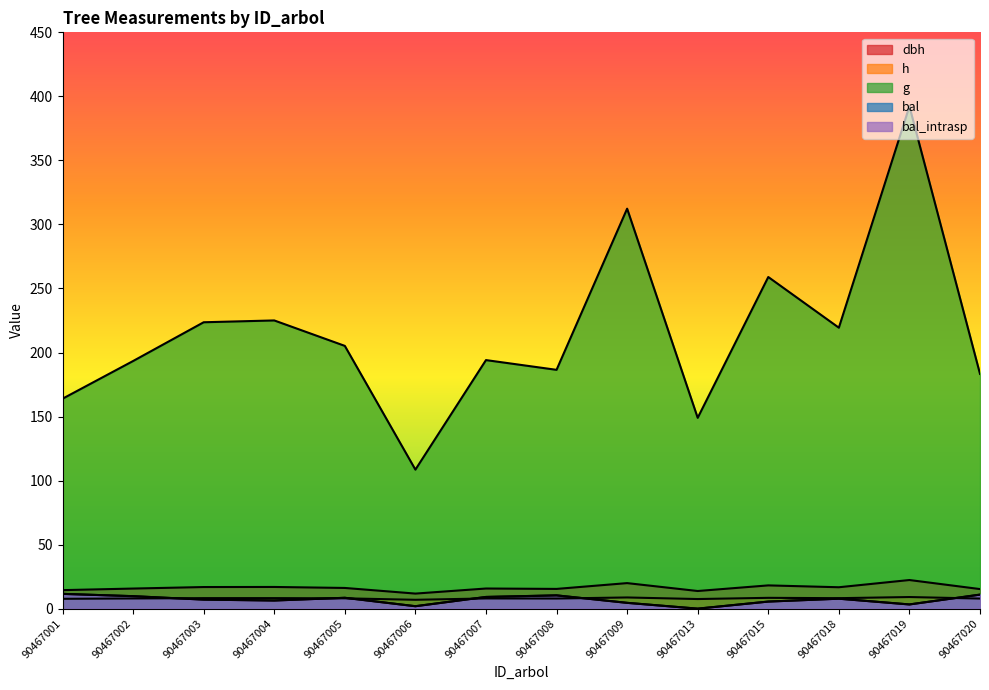

At which category is the sum across all series the highest?

90467019